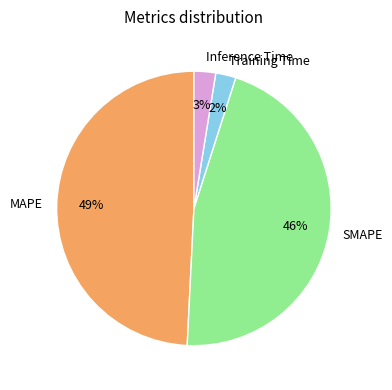

Is there any slice that represents more than half of the pie?

No